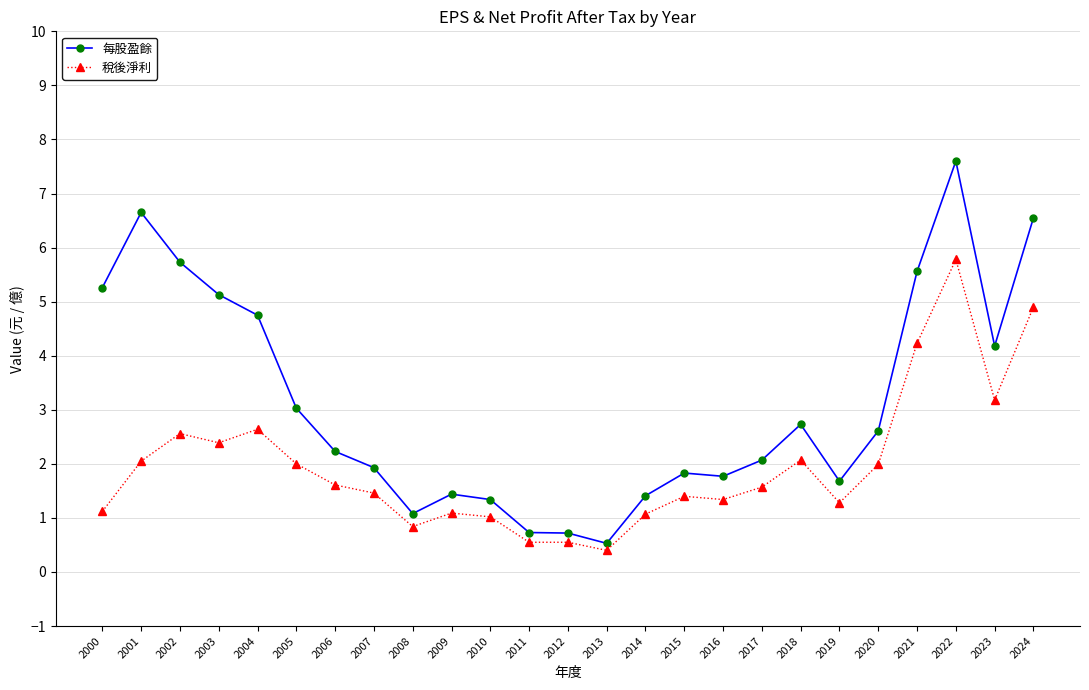

True or false: 每股盈餘 has a value of 4.1 at 2020.

False